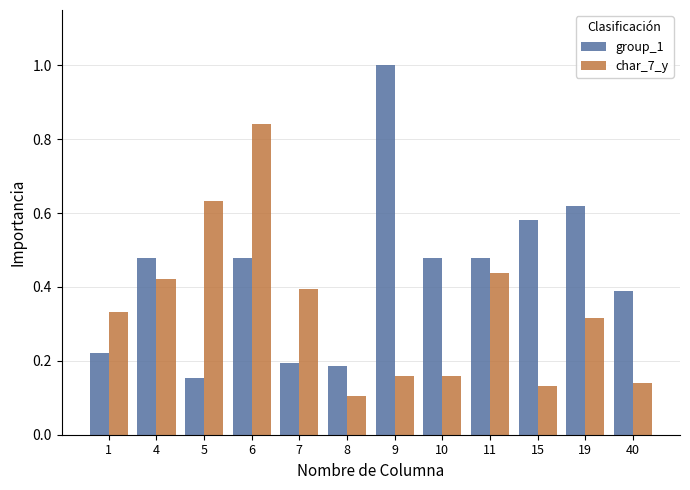

Which label corresponds to the largest value in the chart?

9